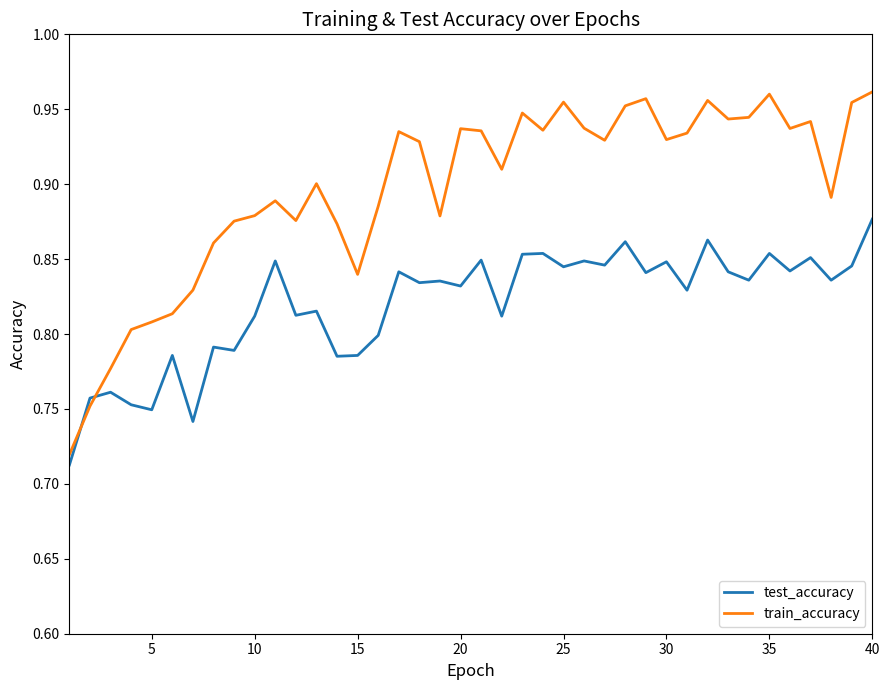

List the series in order of their peak value, lowest first.

test_accuracy, train_accuracy